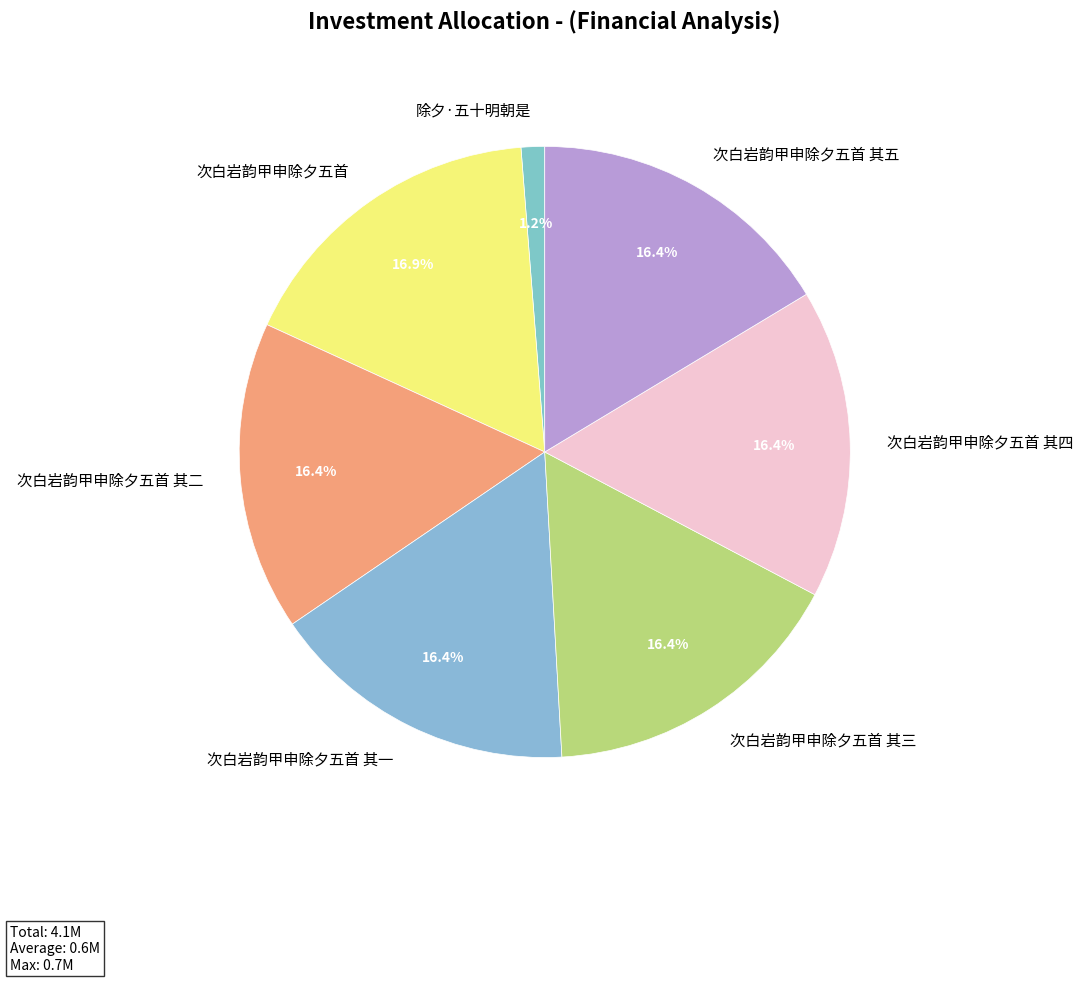

Between 次白岩韵甲申除夕五首 其三 and 除夕·五十明朝是, which is larger?

次白岩韵甲申除夕五首 其三